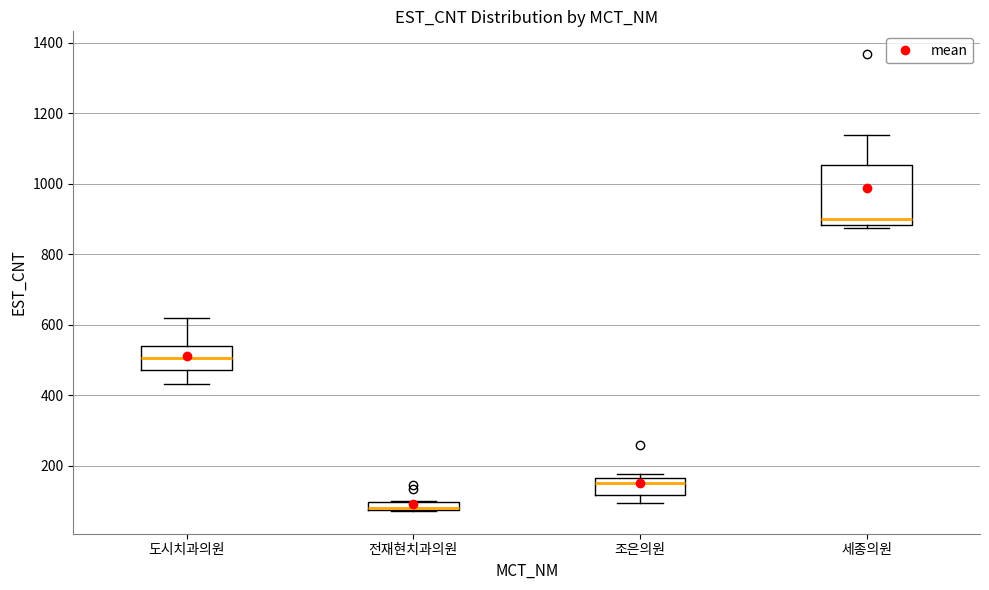

Comparing the boxes themselves (not the whiskers), which one is the tallest?

세종의원